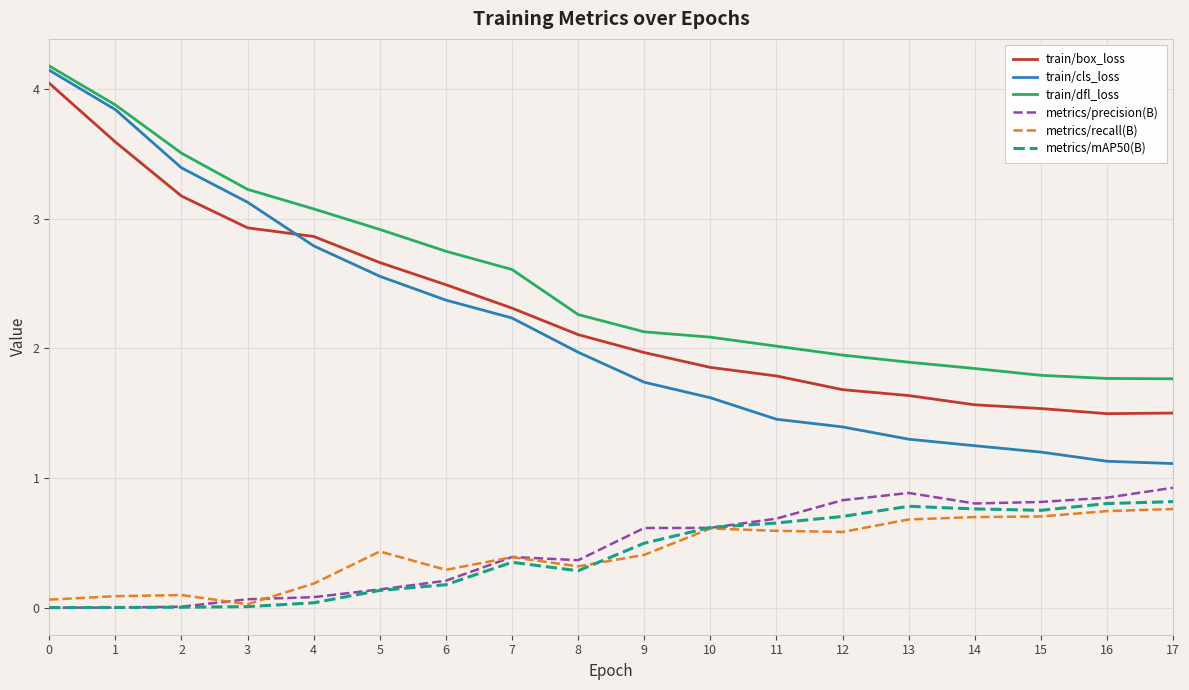

Is it true that train/box_loss equals 0.6 at 12?

False